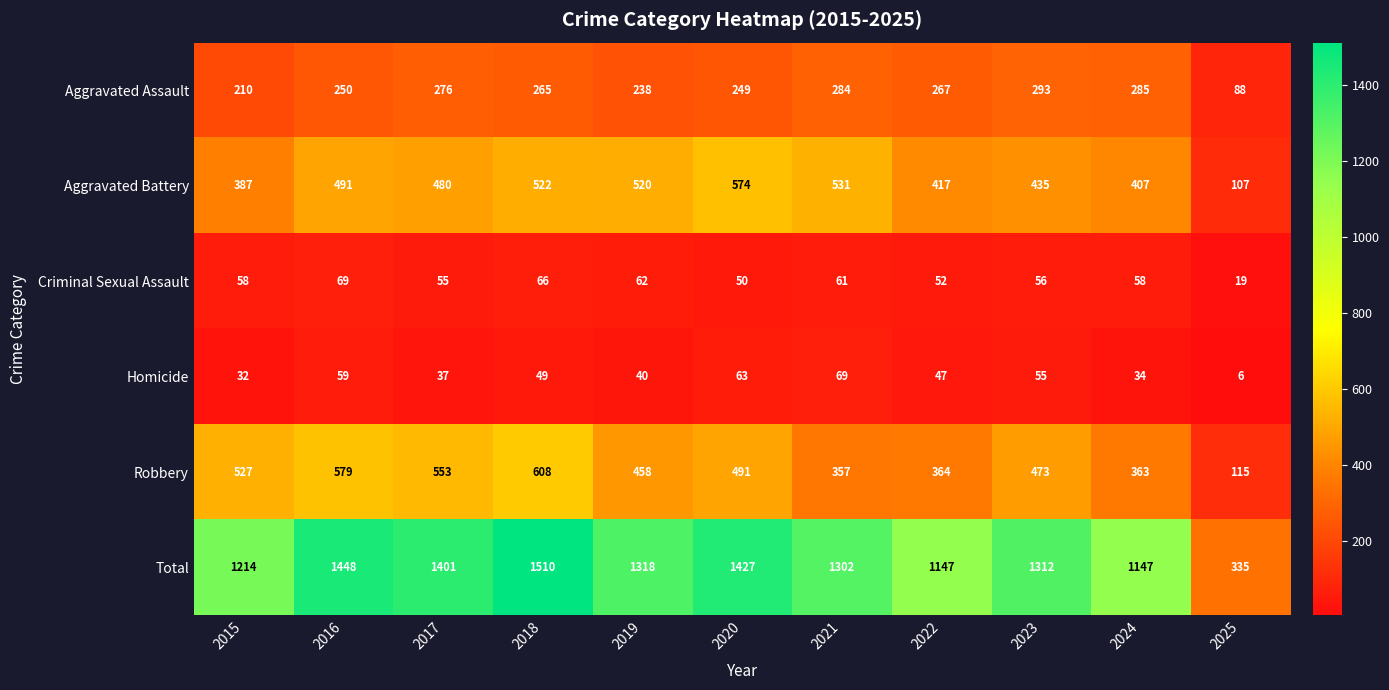

The Aggravated Battery series shows 480 at 2017. True or false?

True